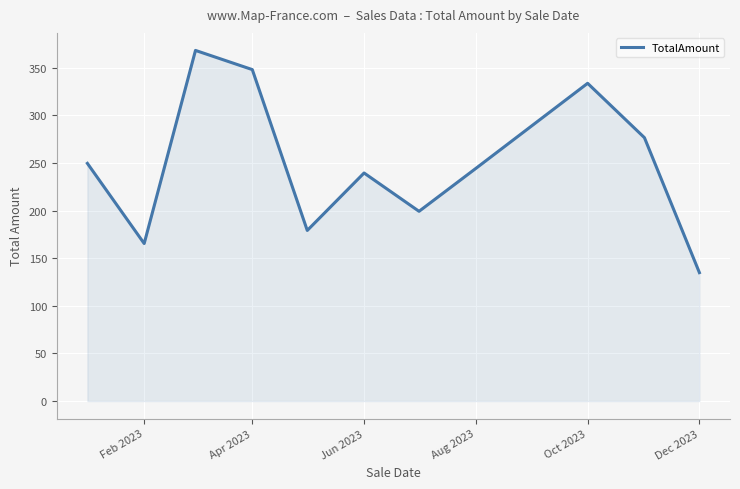

What is the difference between the maximum and minimum values?

233.3